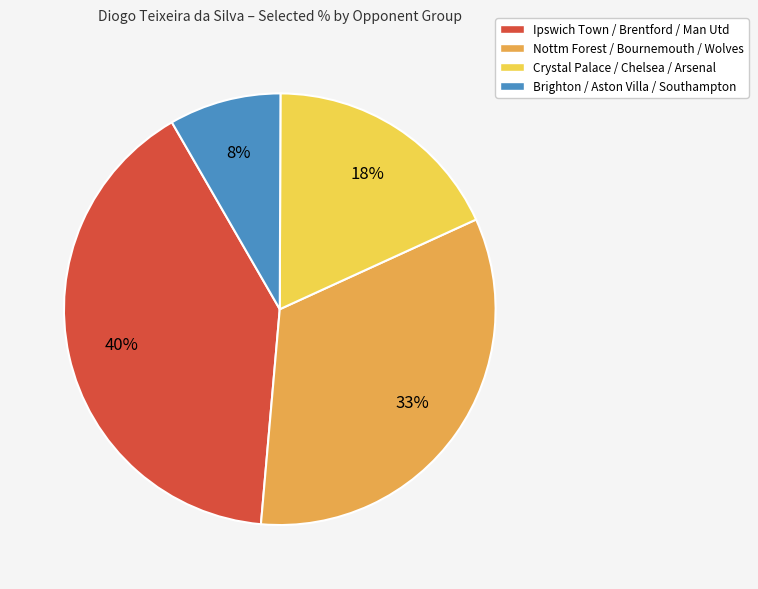

Is it true that Nottm Forest / Bournemouth / Wolves is 33% of the pie?

True